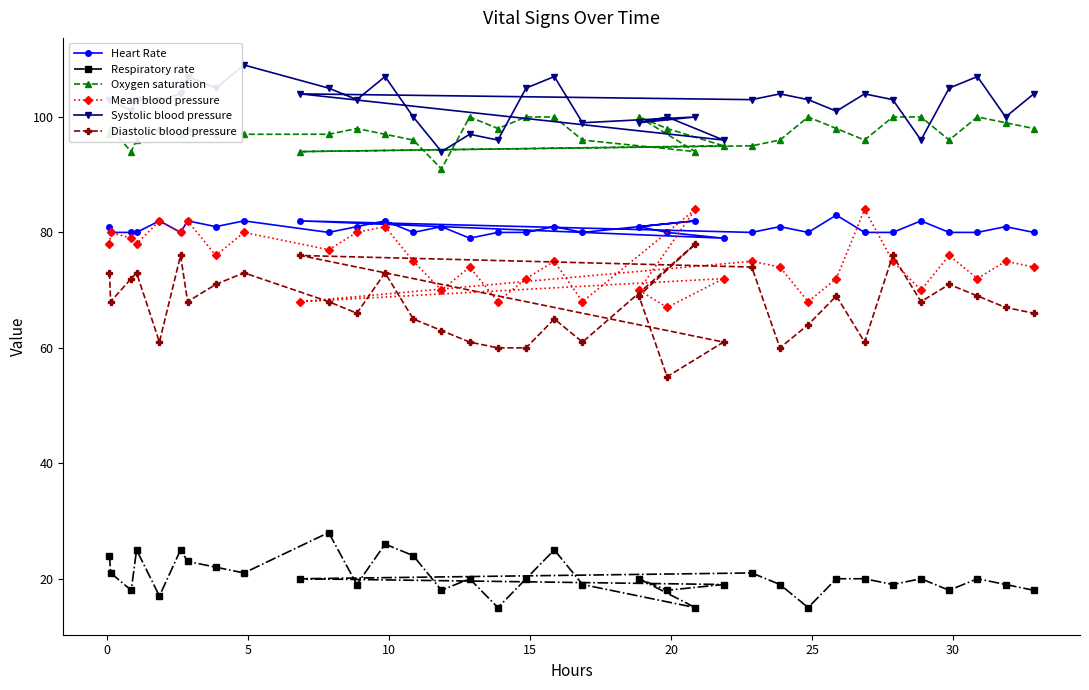

Reading left to right, what are all the values shown in this chart?

Heart Rate: 81	80	80	80	82	80	82	81	82	82	80	81	82	80	81	79	80	80	81	80	81	80	82	79	80	81	80	83	80	80	82	80	80	81	80
Respiratory rate: 24	21	18	25	17	25	23	22	21	20	28	19	26	24	18	20	15	20	25	19	20	18	15	19	21	19	15	20	20	19	20	18	20	19	18
Oxygen saturation: 97	98	94	96	98	97	98	97	97	94	97	98	97	96	91	100	98	100	100	96	100	98	94	95	95	96	100	98	96	100	100	96	100	99	98
Mean blood pressure: 78	80	79	78	82	80	82	76	80	68	77	80	81	75	70	74	68	72	75	68	70	67	84	72	75	74	68	72	84	75	70	76	72	75	74
Systolic blood pressure: 103	103	101	103	103	104	107	105	109	104	105	103	107	100	94	97	96	105	107	99	99	100	100	96	103	104	103	101	104	103	96	105	107	100	104
Diastolic blood pressure: 73	68	72	73	61	76	68	71	73	76	68	66	73	65	63	61	60	60	65	61	69	55	78	61	74	60	64	69	61	76	68	71	69	67	66